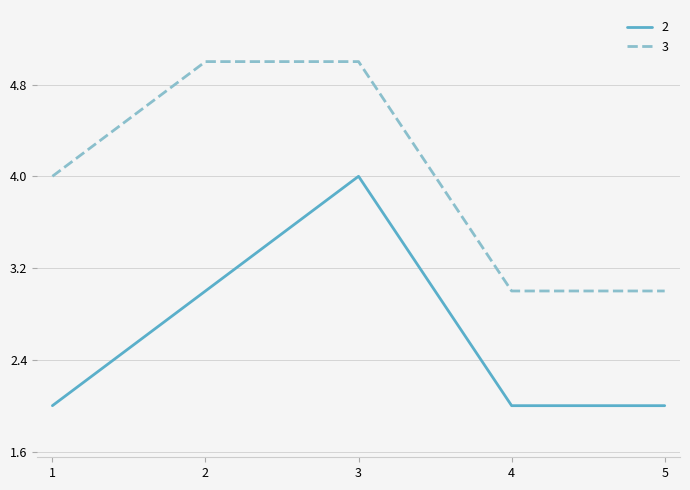

What are all the series names shown in the legend?

2, 3